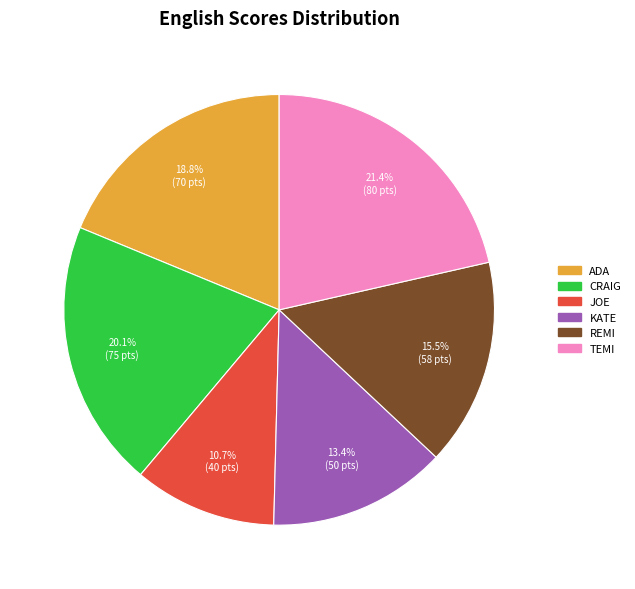

Is there any slice that represents more than half of the pie?

No